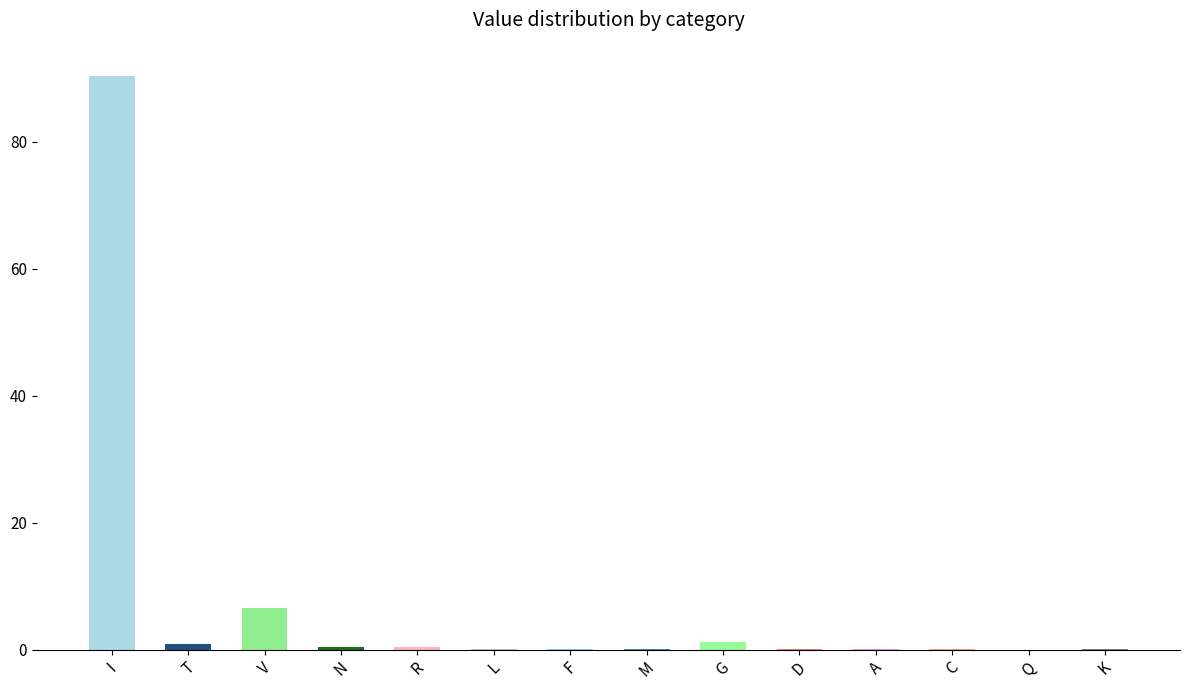

What is the average value?

7.1